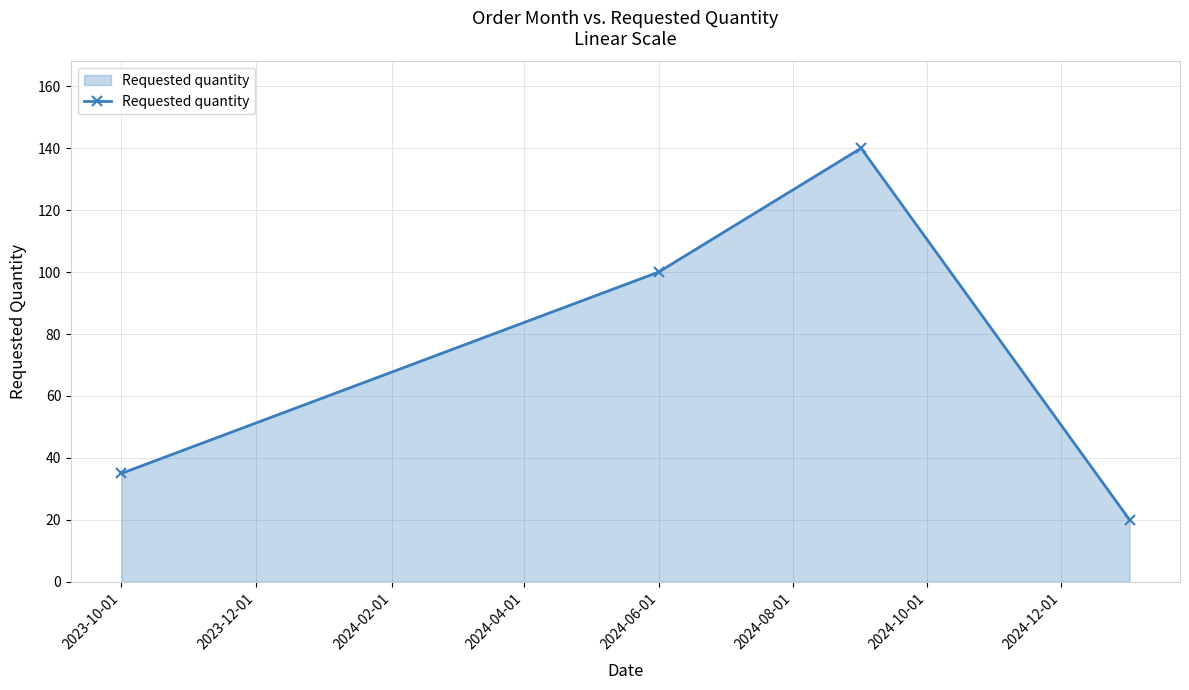

What is the value of the 1st point from the left?

35